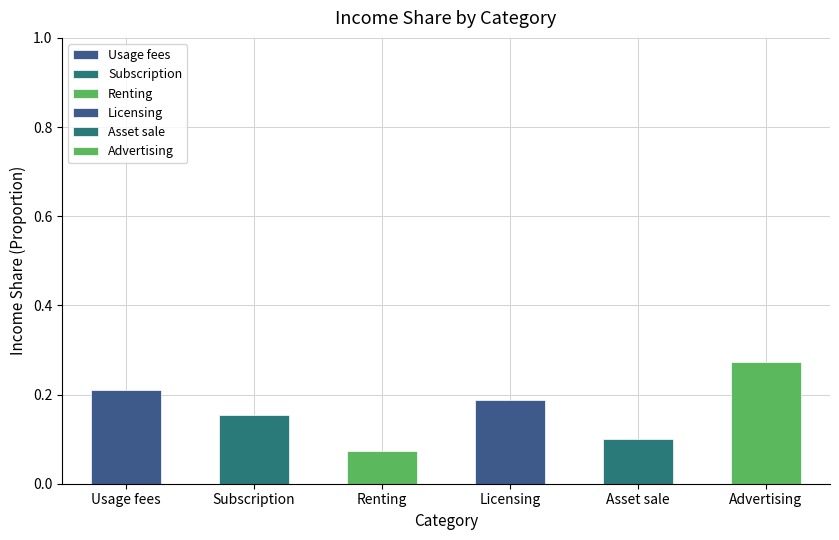

Reading left to right, extract all data points from this chart.

0.2	0.2	0.1	0.2	0.1	0.3